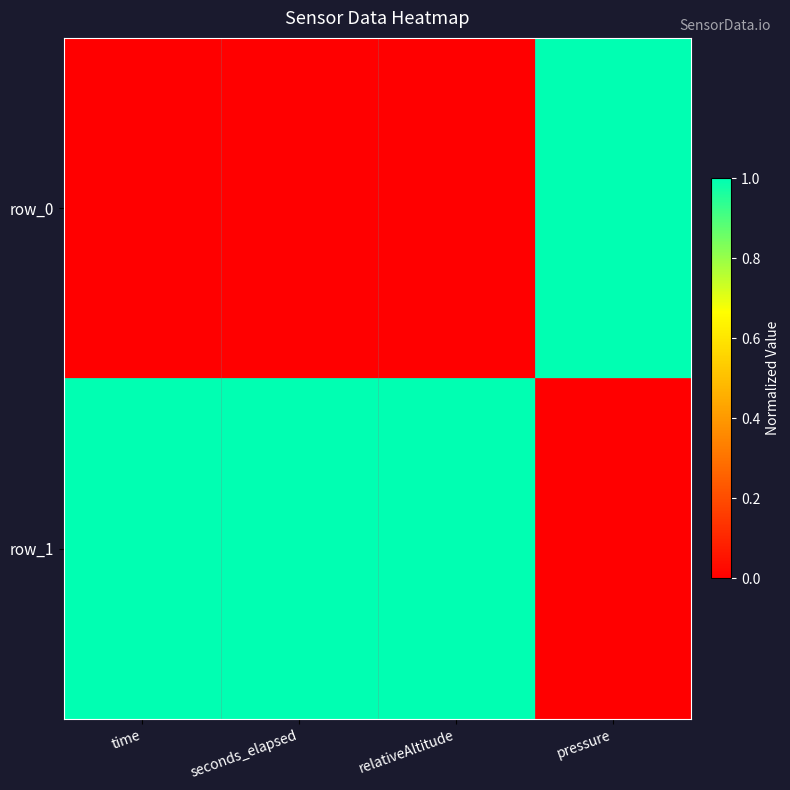

Which series changed the most between time and seconds_elapsed?

row_0